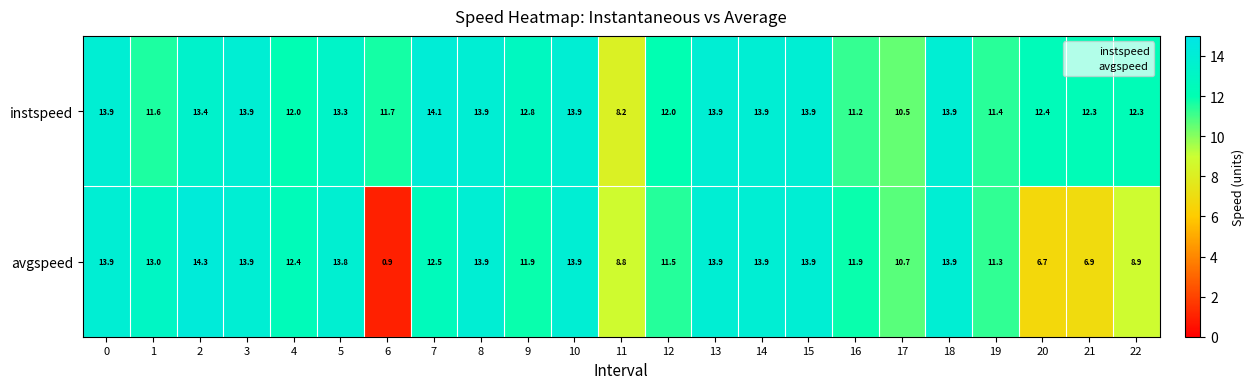

How many data points in instspeed are less than 12?

6